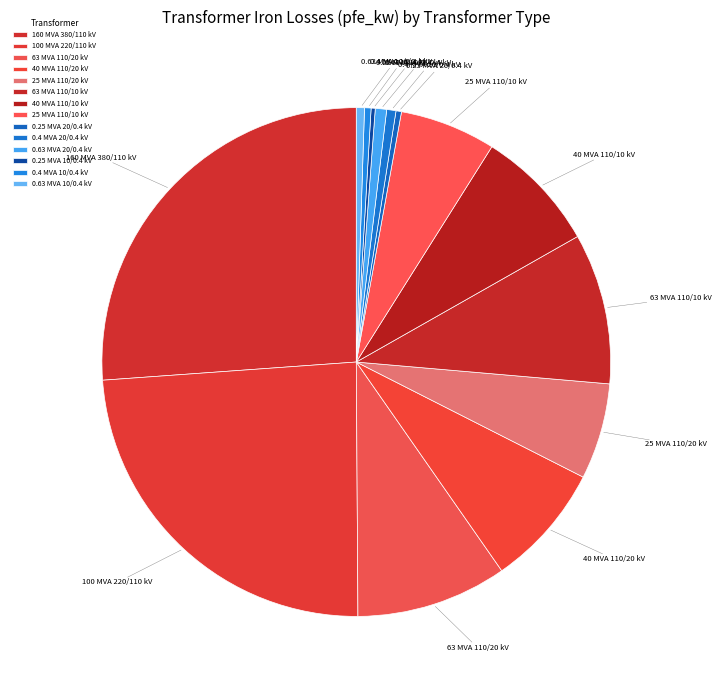

Which category has the biggest portion of the pie?

160 MVA 380/110 kV